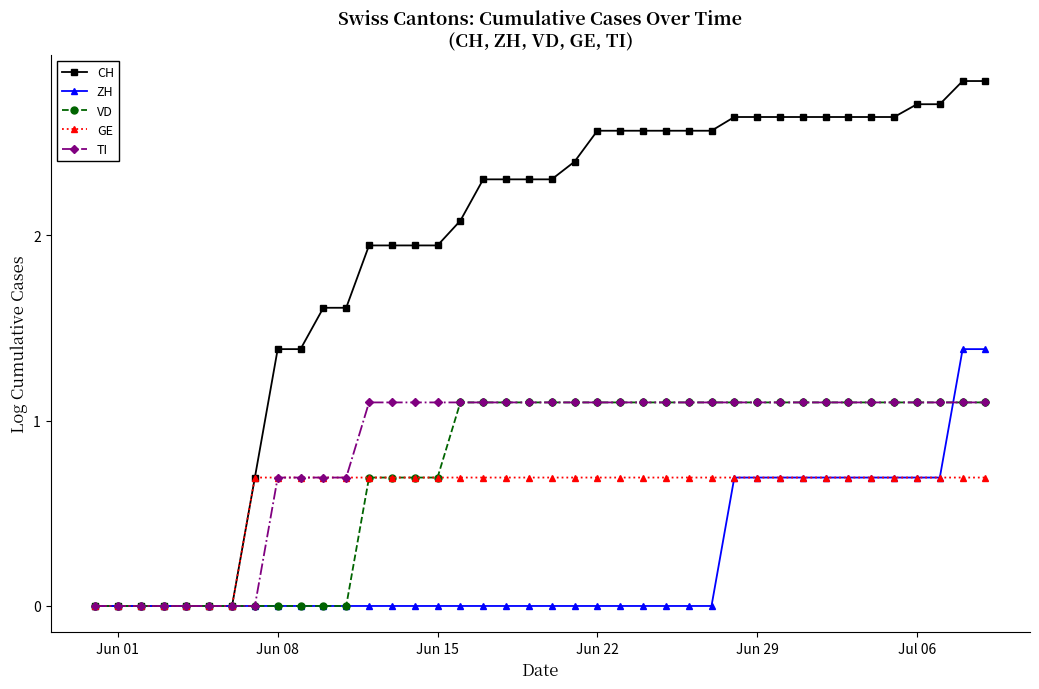

Which series has the largest total across all categories?

CH